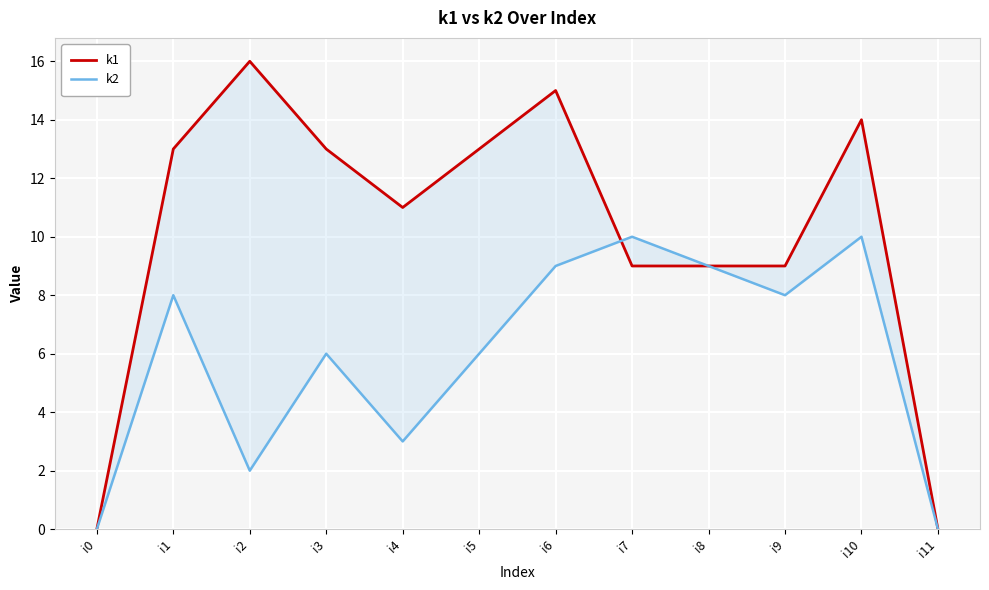

Reading left to right, list all the values displayed in this chart.

k1: 0	13	16	13	11	13	15	9	9	9	14	0
k2: 0	8	2	6	3	6	9	10	9	8	10	0